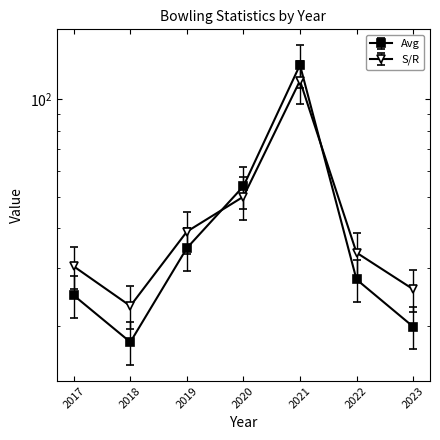

At which label is Avg closest to 72?

2020